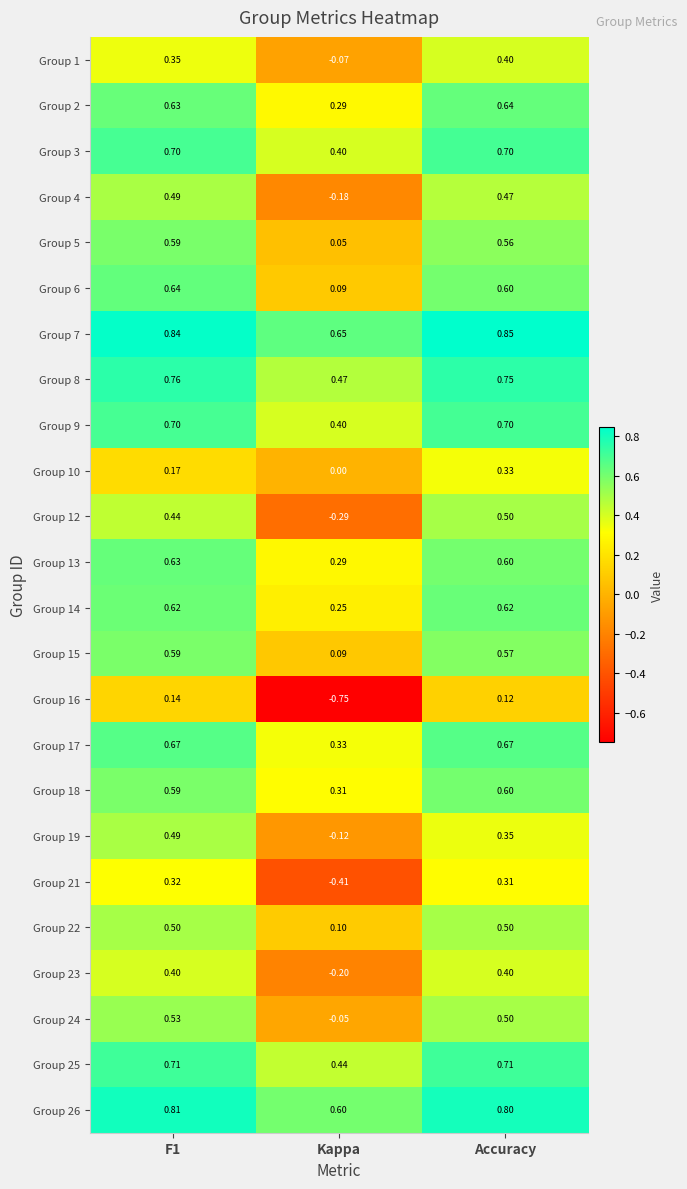

Which category has the highest value across all series?

Accuracy